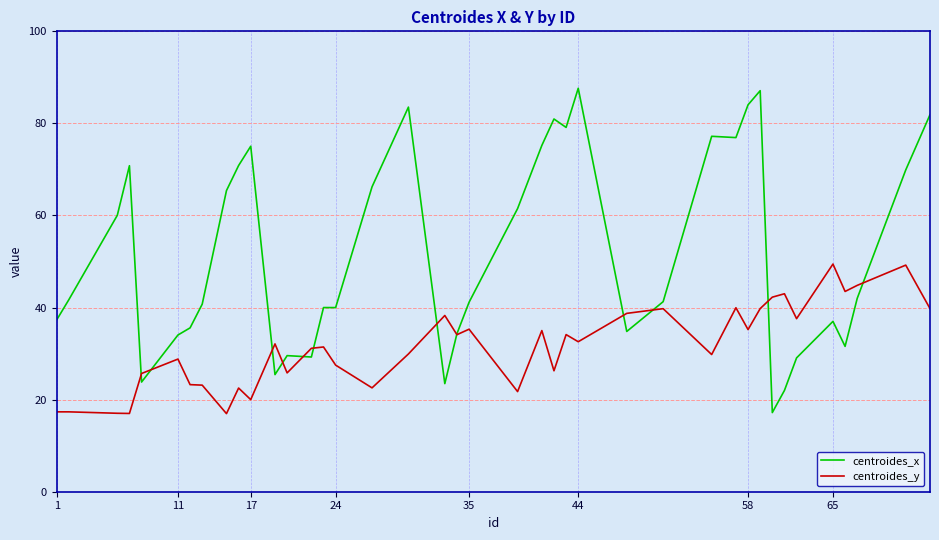

Which series has the widest spread of values?

centroides_x